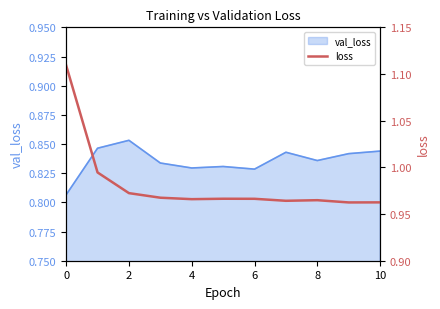

How many points are lower than both their immediate neighbors (excluding endpoints)?

3